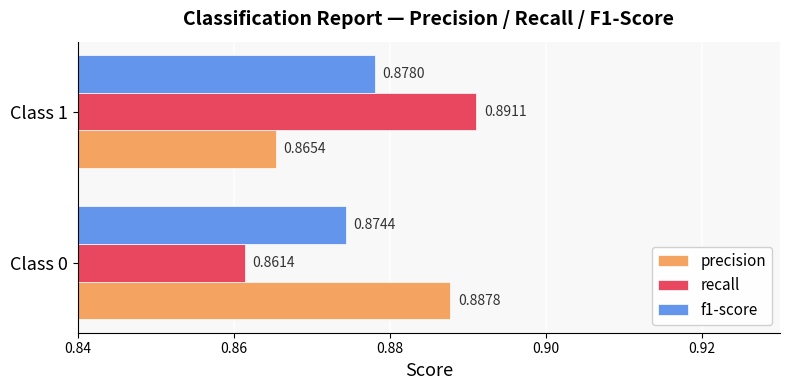

What is the sum of all recall values?

1.8